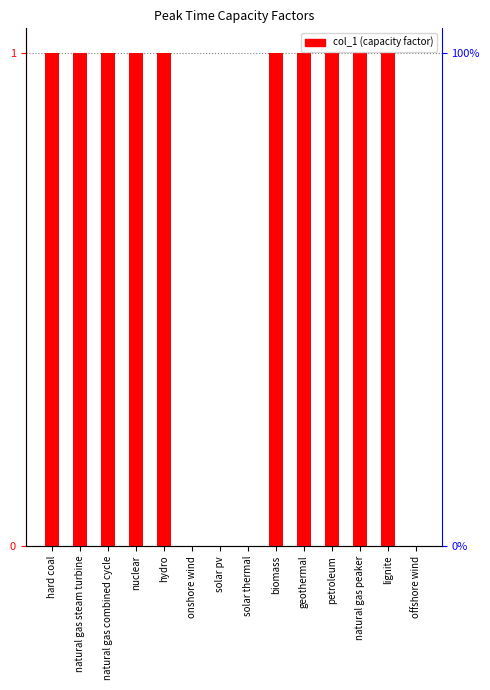

What is the average value?

1